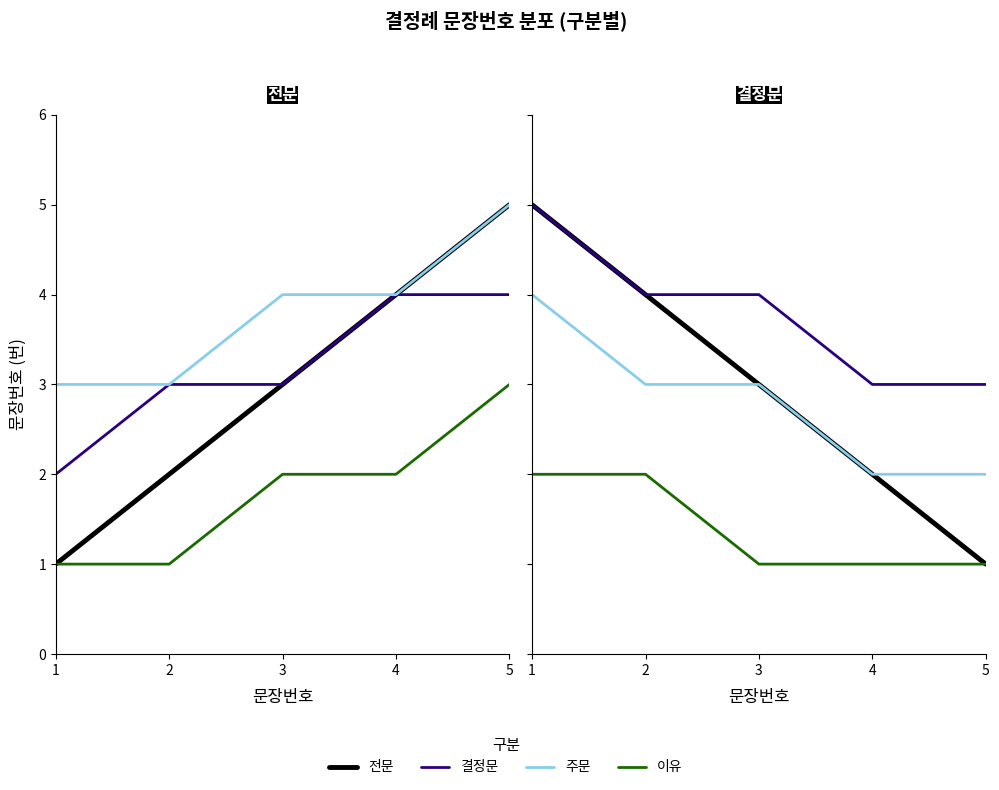

True or false: 이유 and 전문 cross at least once.

False